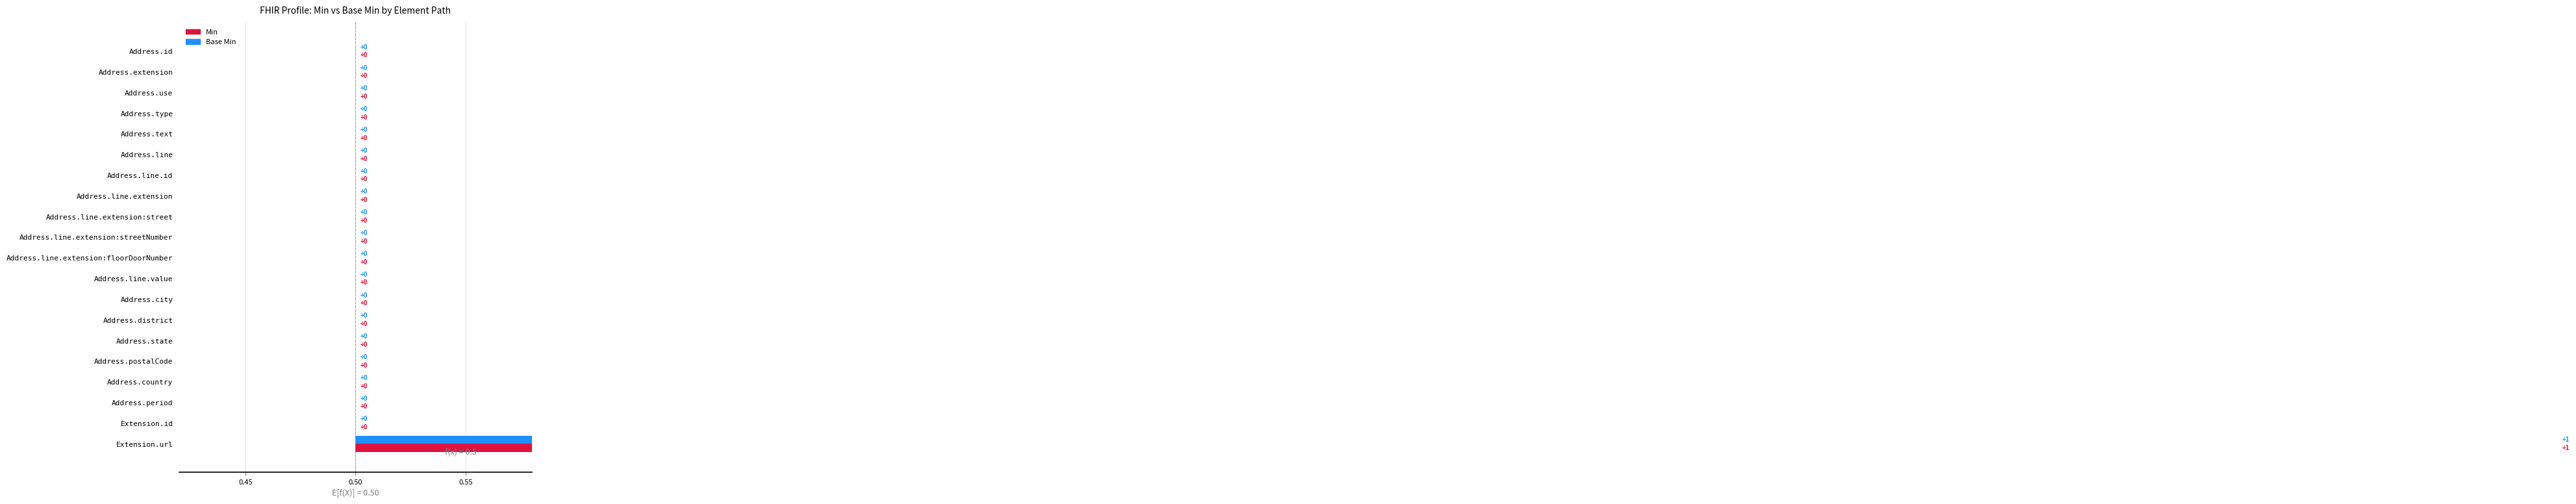

True or false: Base Min has a value of -1 at Address.period.

False